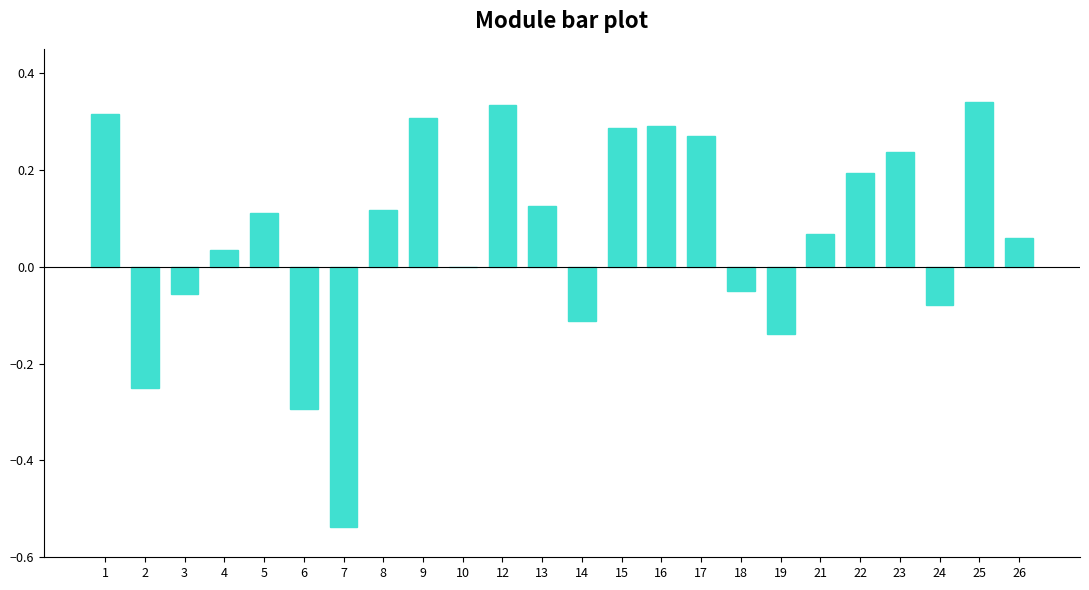

What is the sum of all values?

1.6